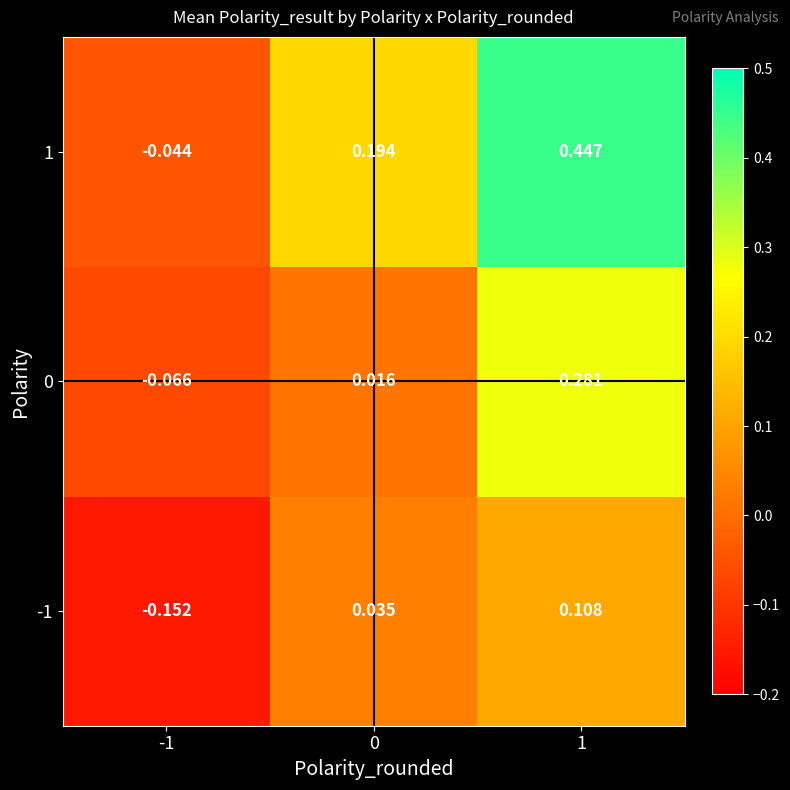

Which series has the largest range (max minus min)?

1